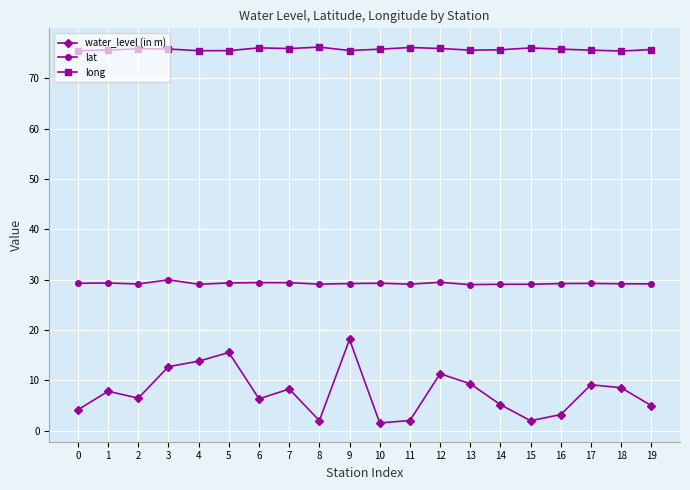

True or false: water_level (in m) and long cross at least once.

False